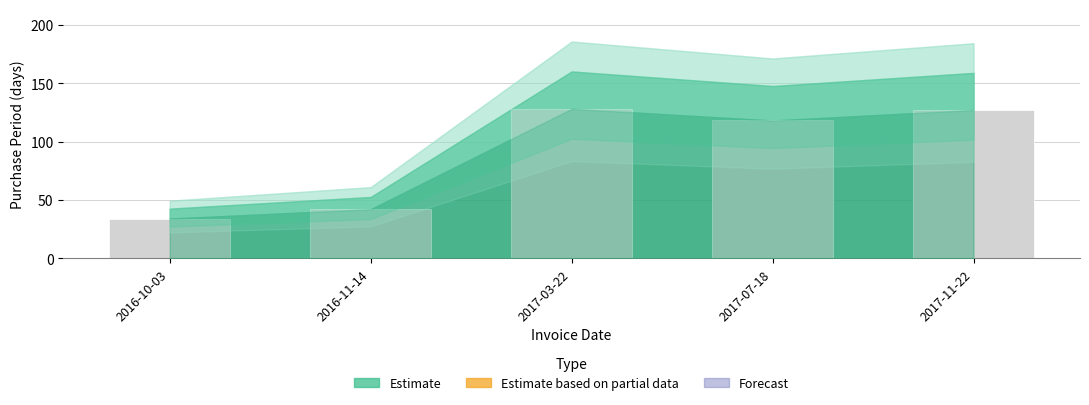

What is the label of the 2nd bar from the left?

2016-11-14